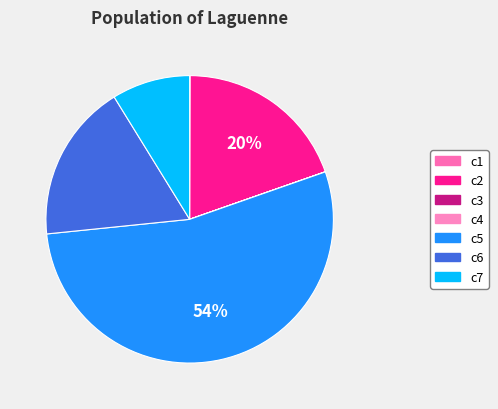

Rank the categories by value from highest to lowest.

c5, c2, c6, c7, c1, c4, c3